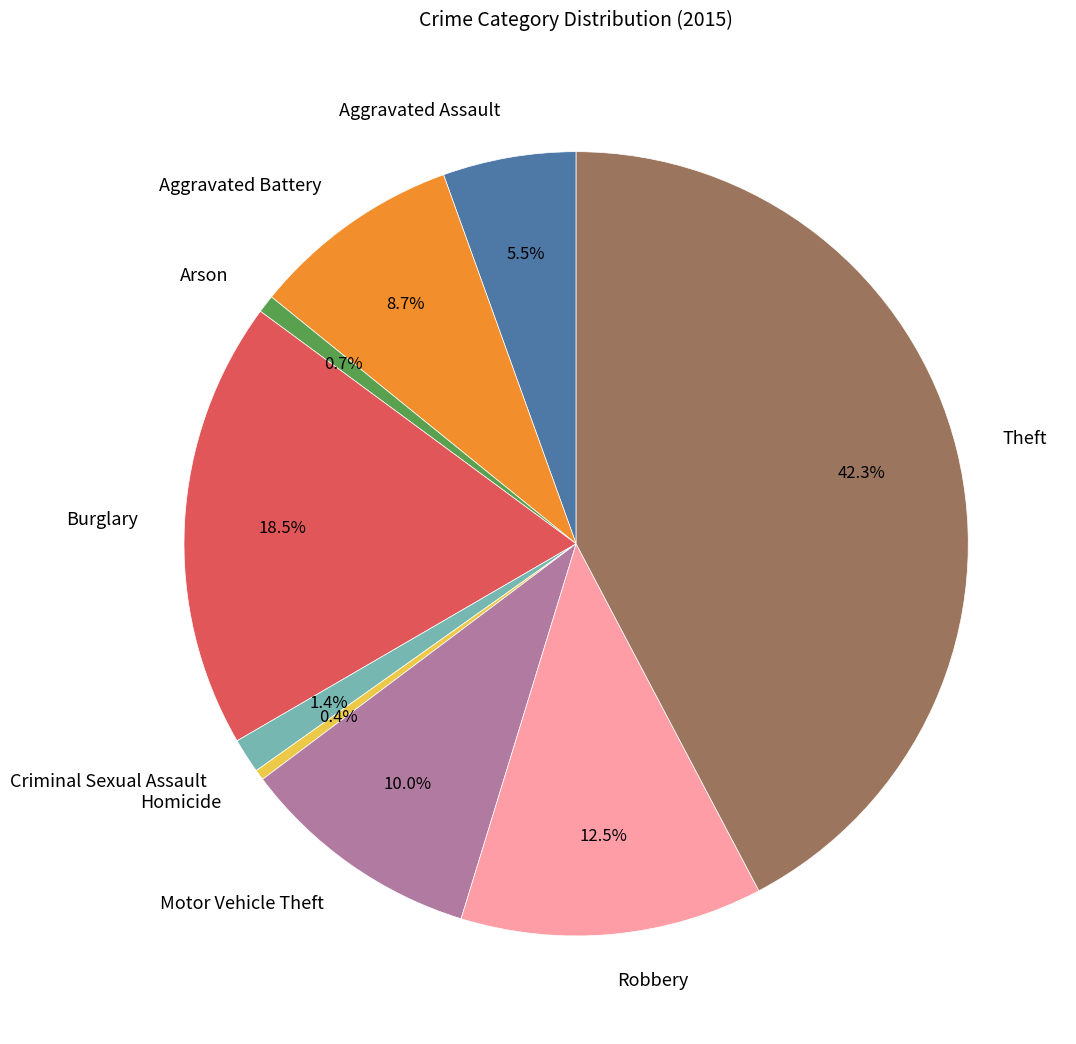

To the nearest percent, what is the difference between the largest and smallest slice percentages?

42%